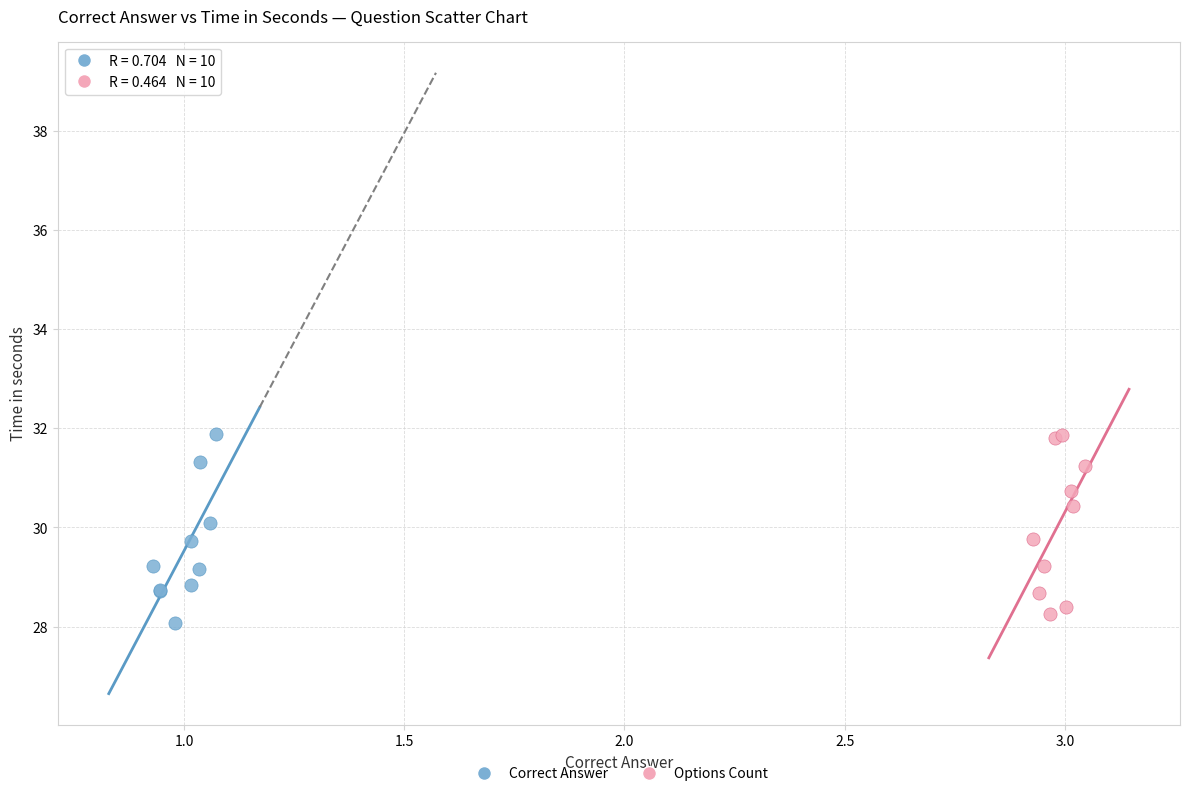

What are all the series names shown in the legend?

Correct Answer, Options Count